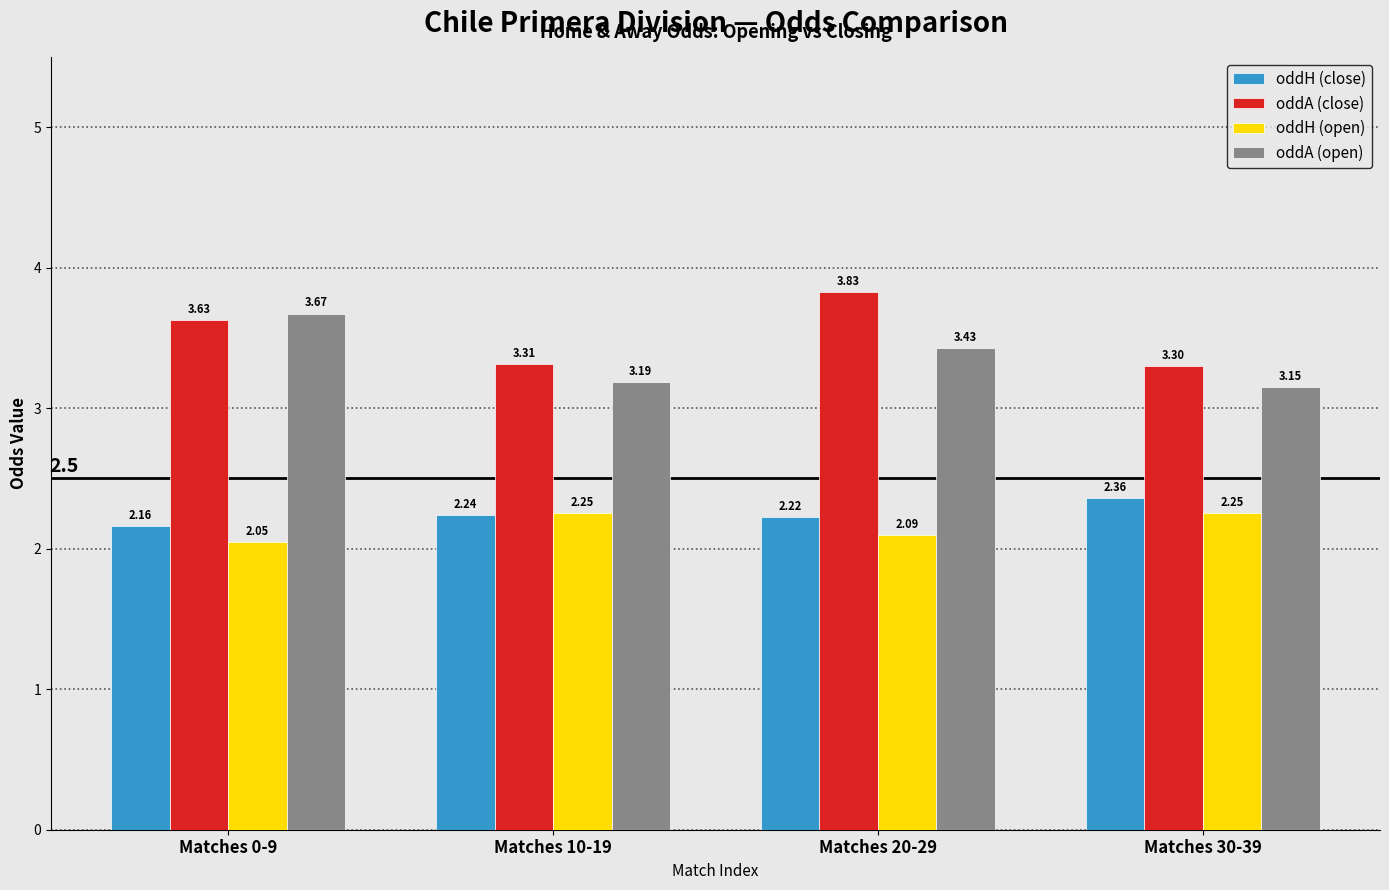

Between Matches 0-9 and Matches 30-39, which series saw the biggest shift?

oddA (open)